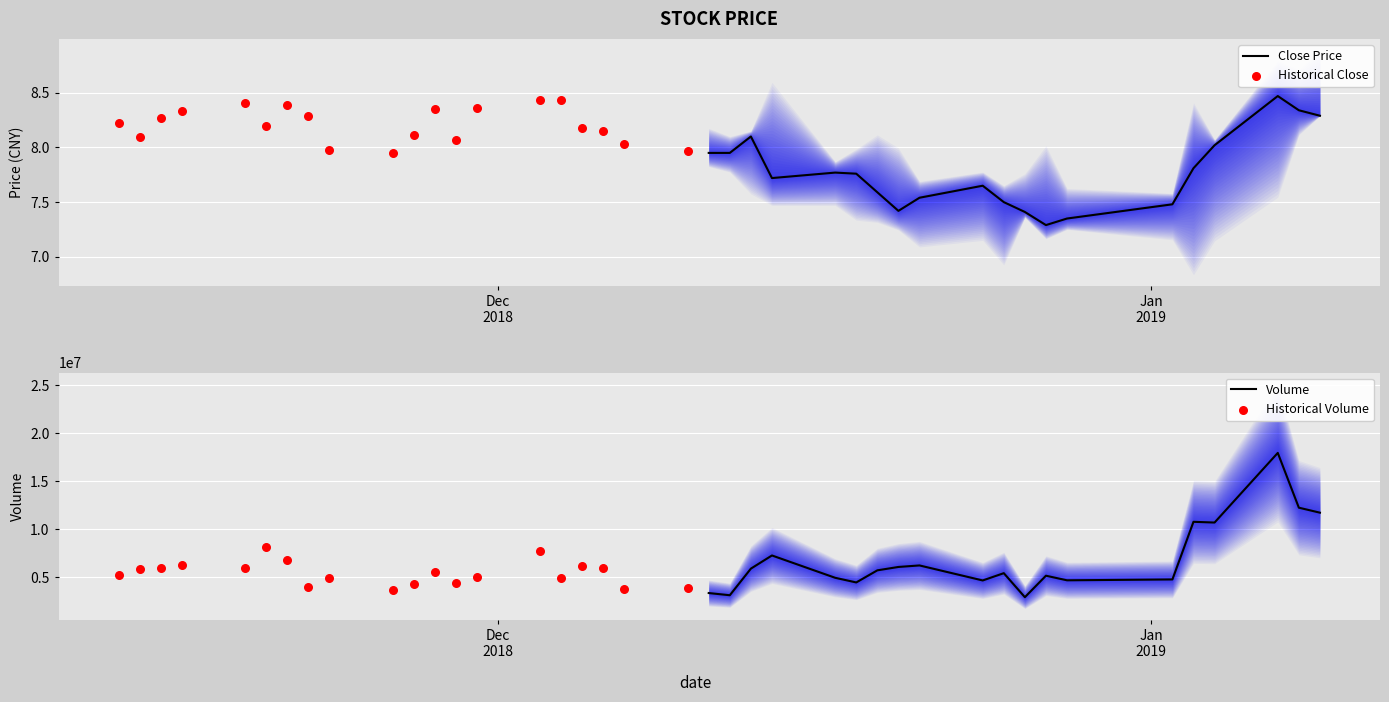

What is the minimum value for Volume?

2952149